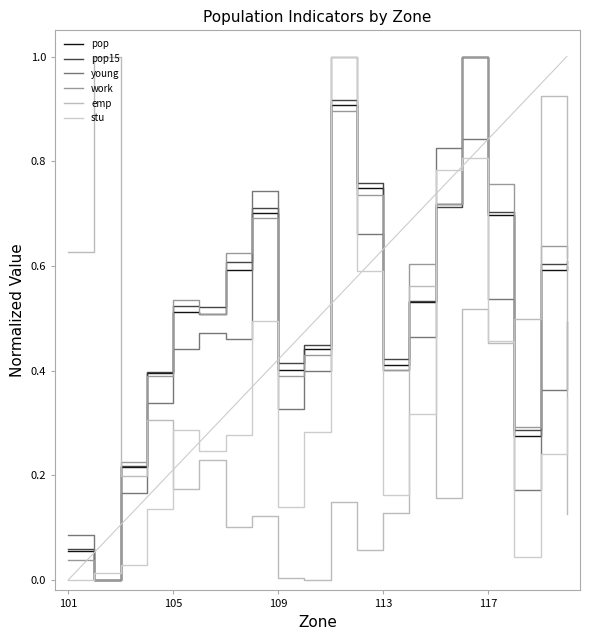

What is the sum of all pop15 values?

10.4